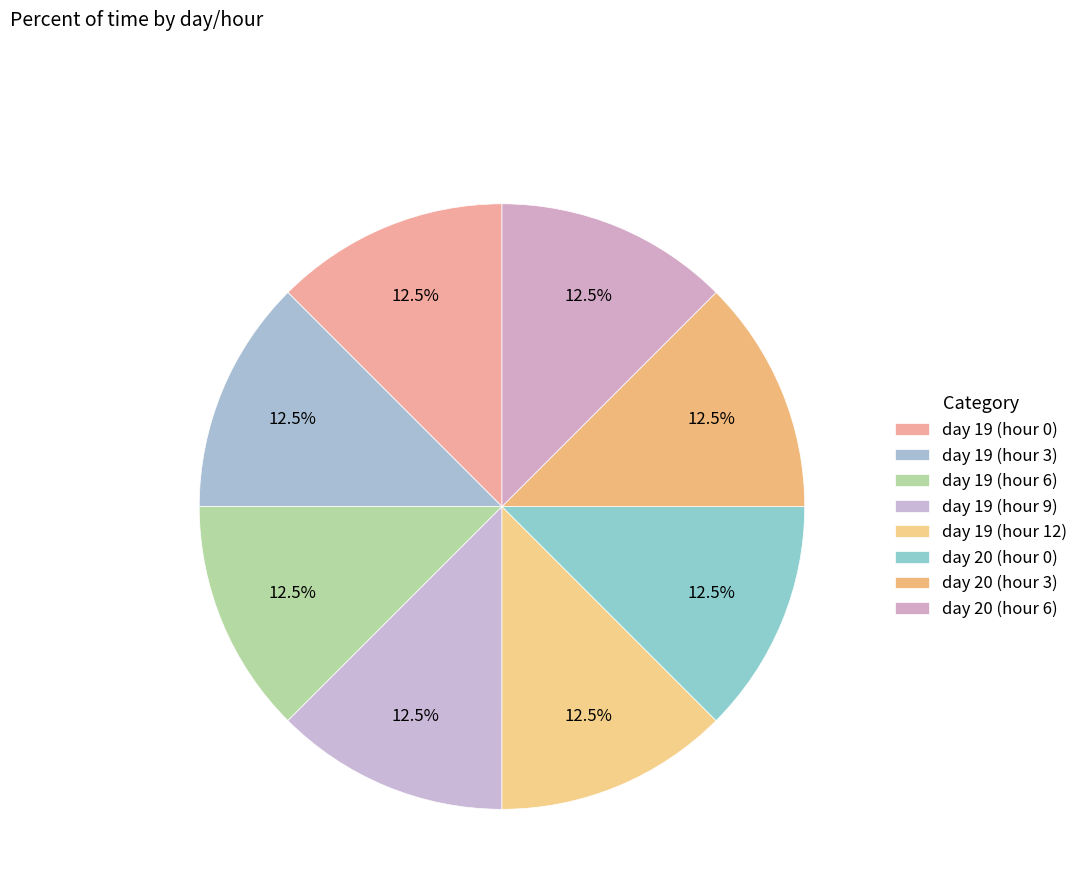

Which slice is the smallest?

day 19 (hour 0)